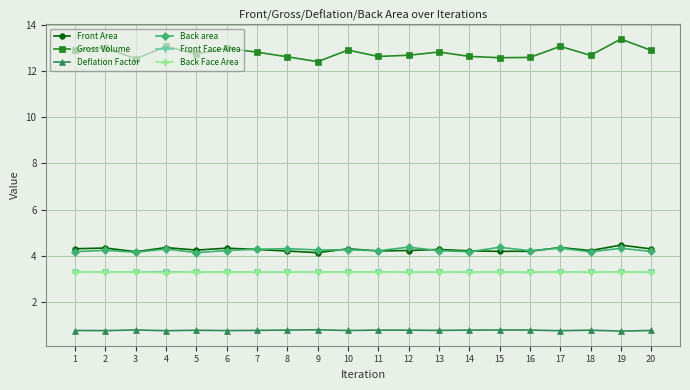

What is the value of the Front Face Area point at the 4th from the left?

3.3